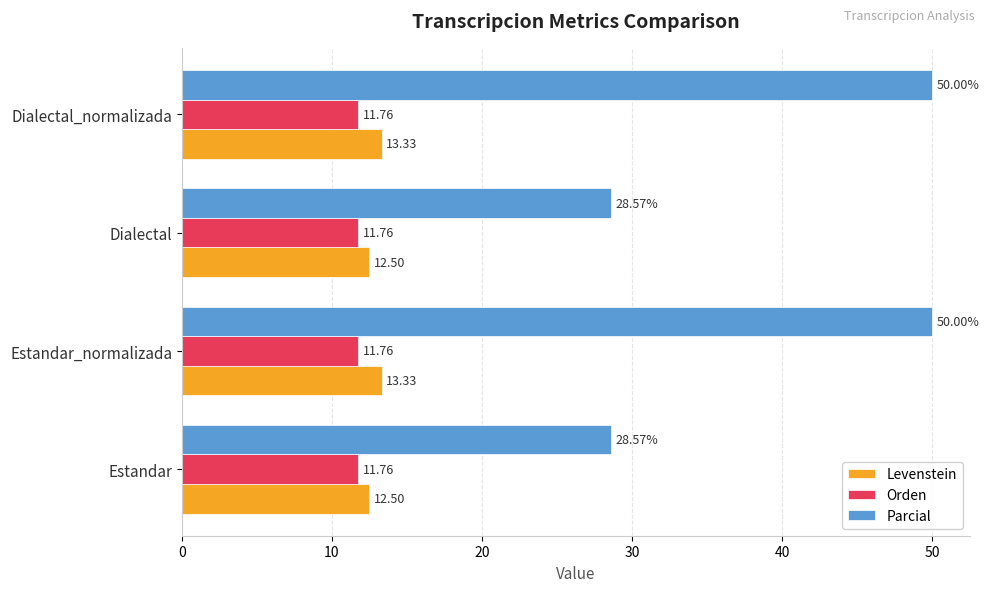

What is the difference between the second highest and minimum values in the Parcial series?

21.4